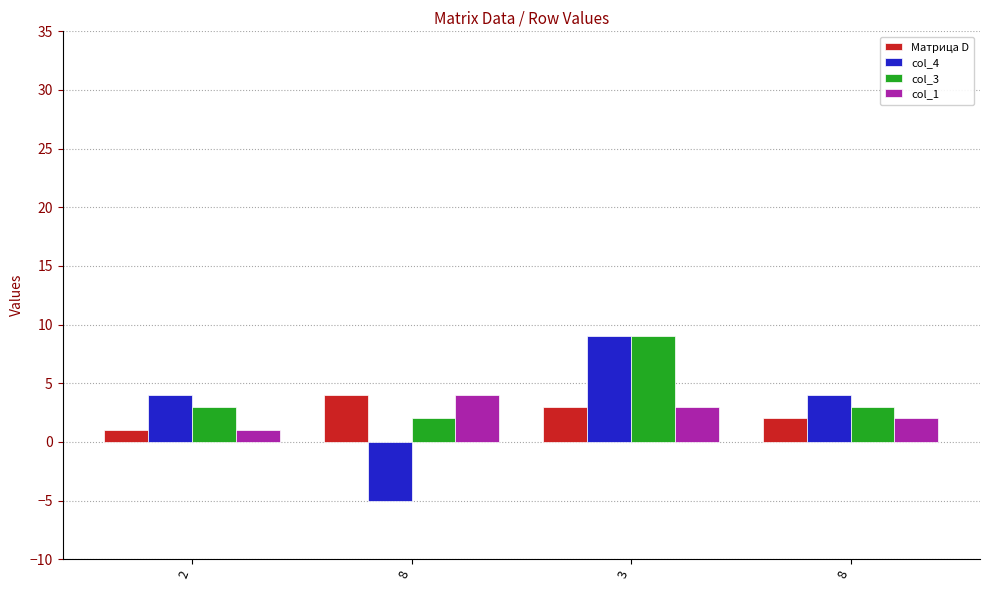

What is the total value across all series at 3?

24